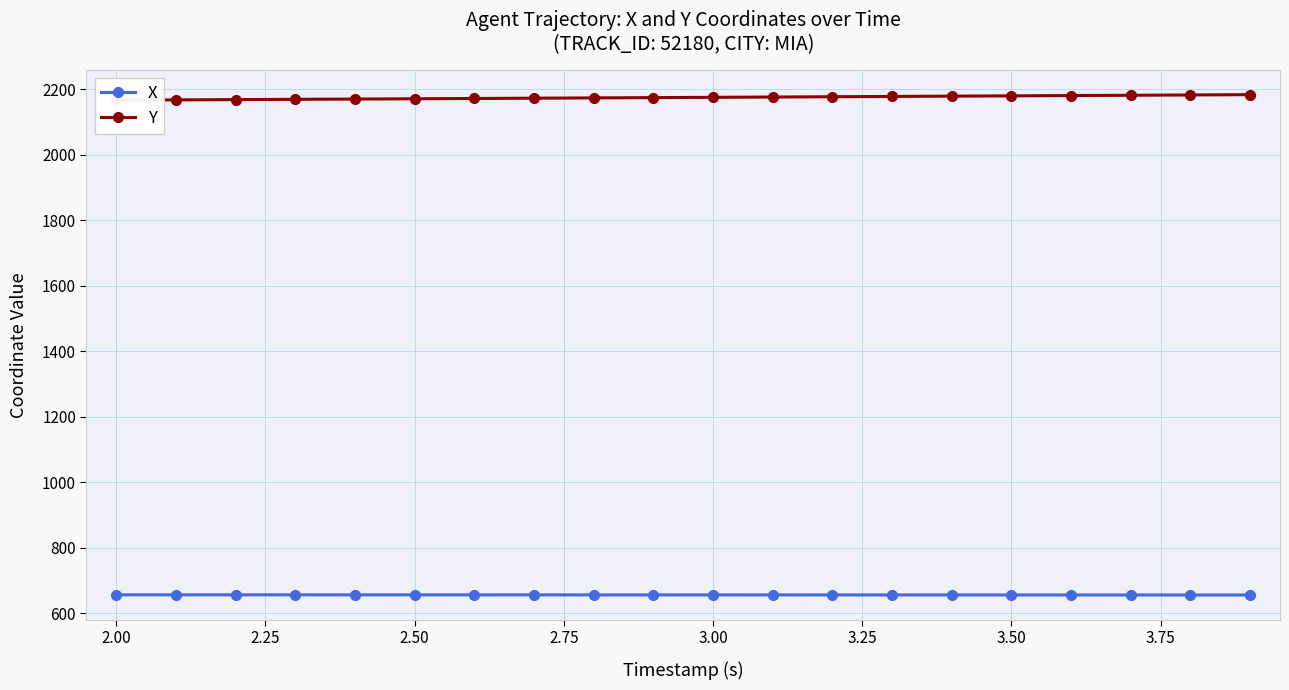

What is the highest value of the X series?

655.8